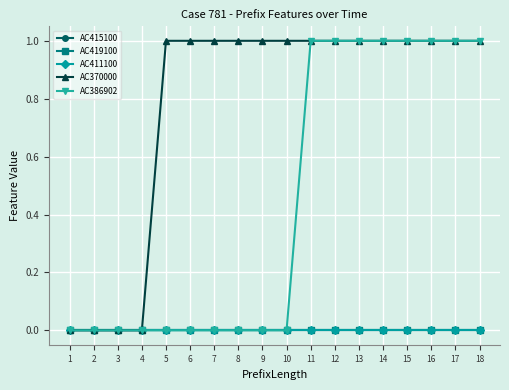

True or false: AC411100 and AC419100 intersect in this chart.

False